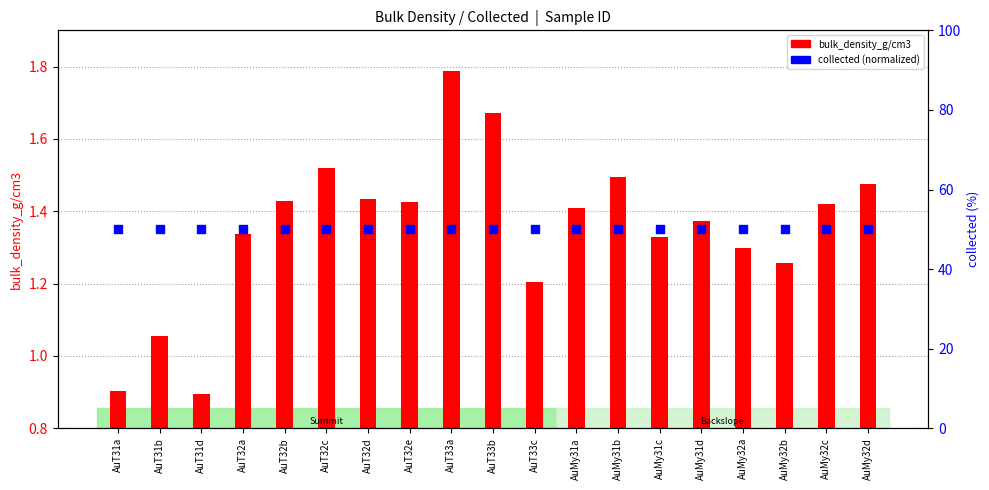

Which series reaches the minimum Y coordinate?

bulk_density_g/cm3